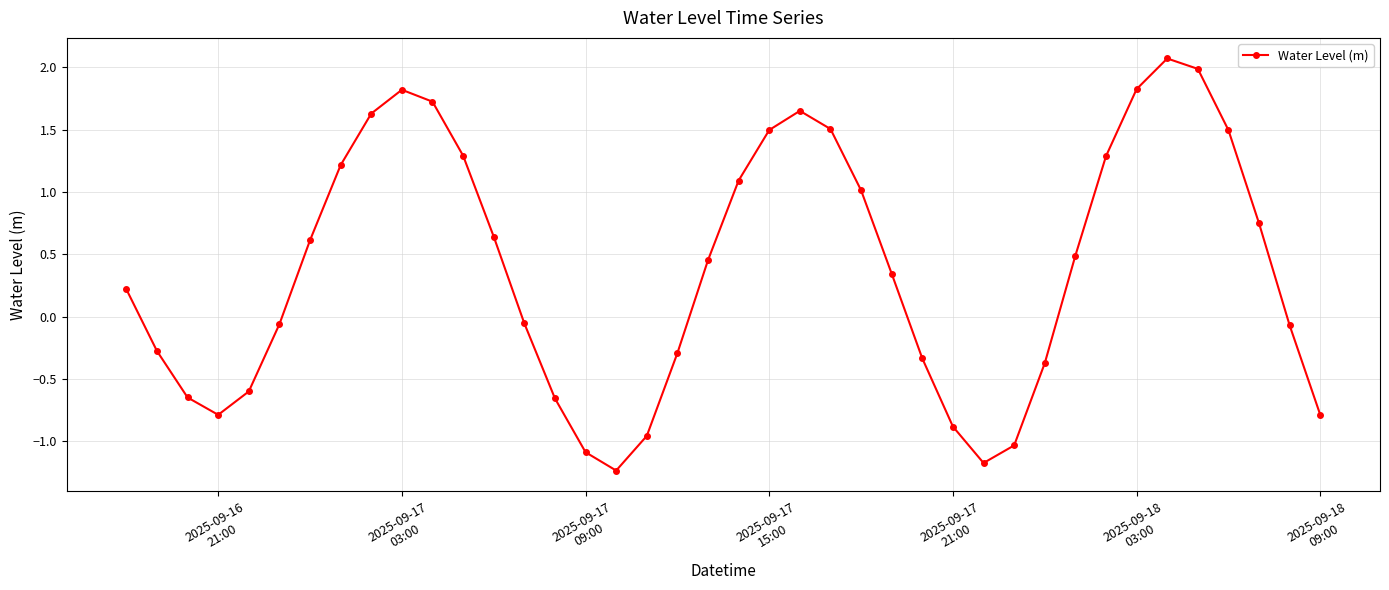

What is the value of the 25th point from the left?

1.0